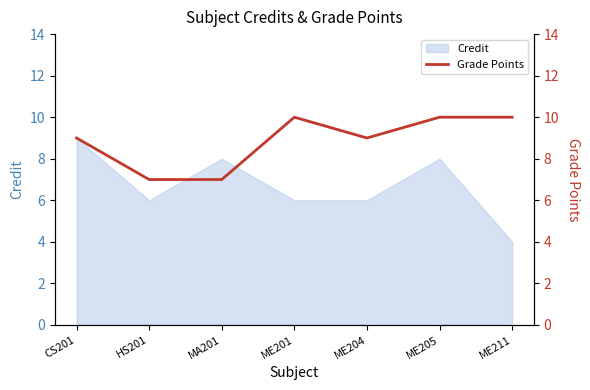

What is the label of the 4th point from the left?

ME201